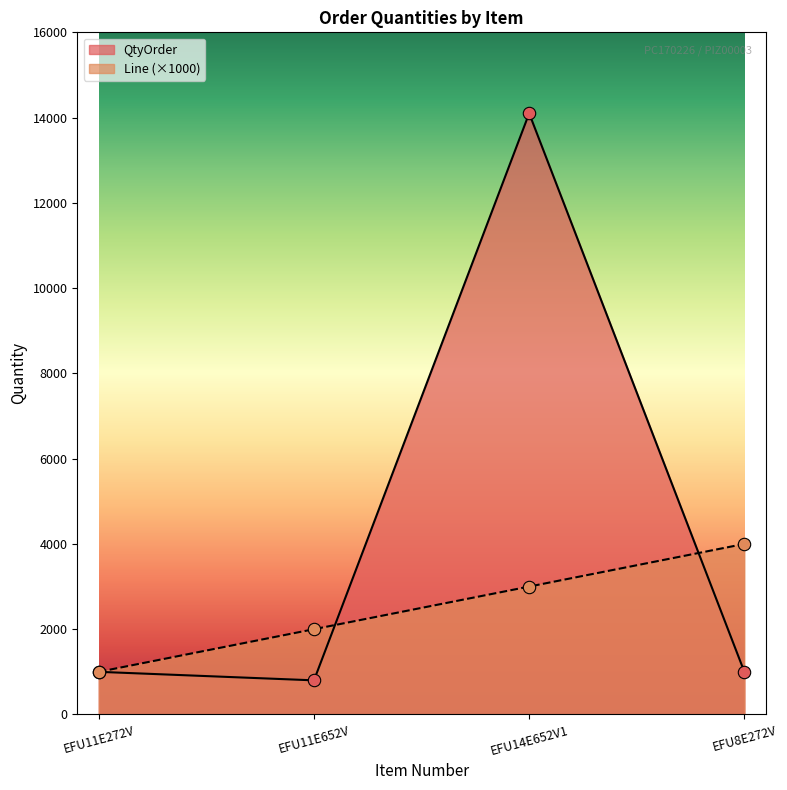

At which category is the sum across all series the highest?

EFU14E652V1